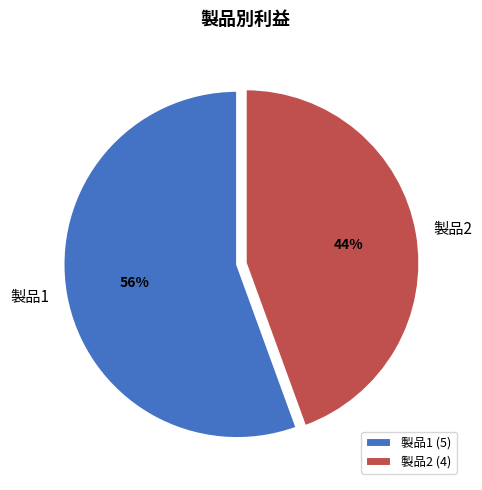

How many slices are in this pie chart?

2